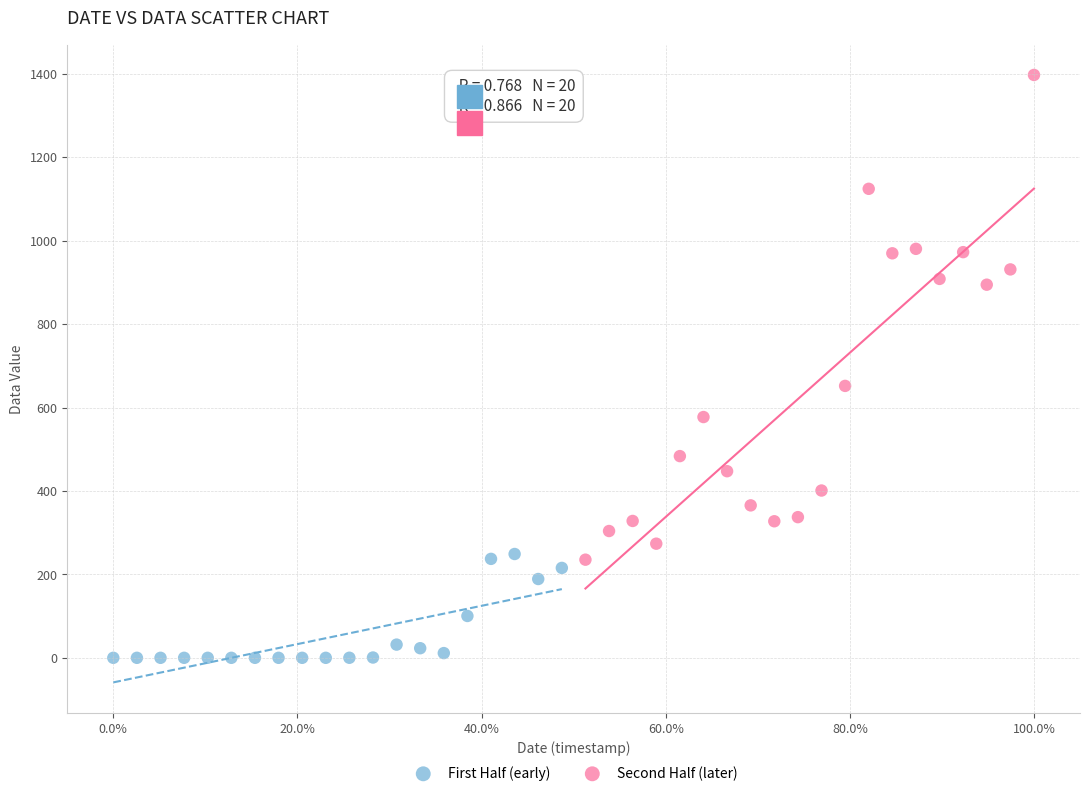

Which series has the widest spread of Y values?

Second Half (later)